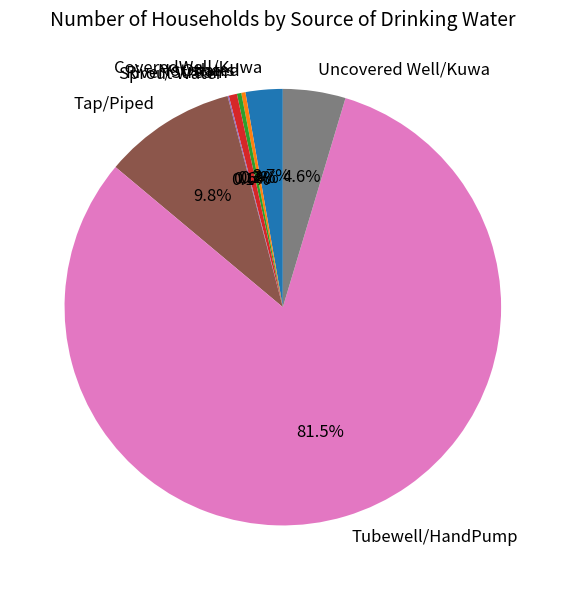

Which category has the biggest portion of the pie?

Tubewell/HandPump